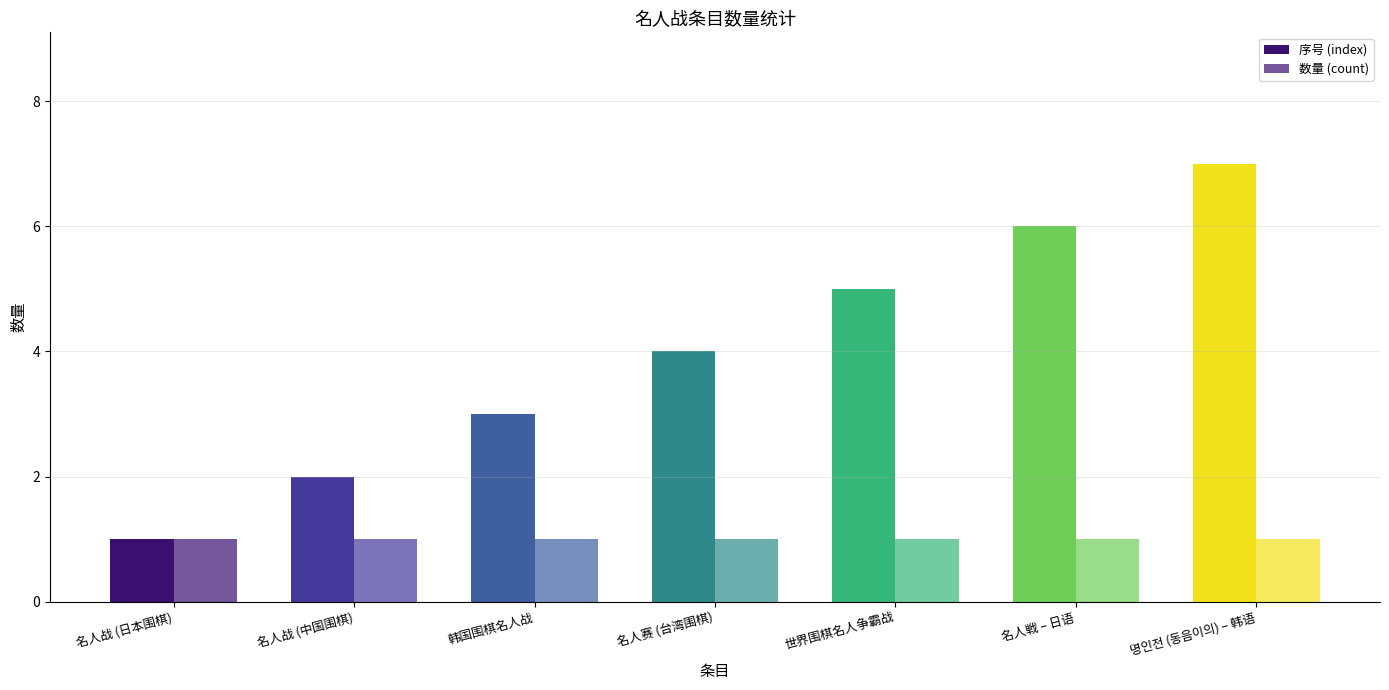

How many values in the 序号 (index) series are below 4?

3